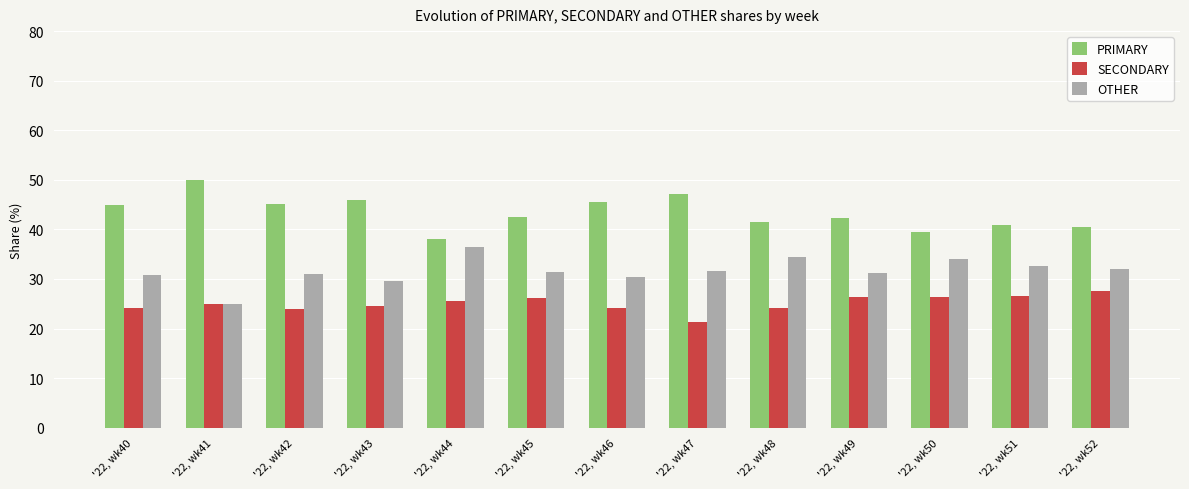

How many groups of bars are there?

13